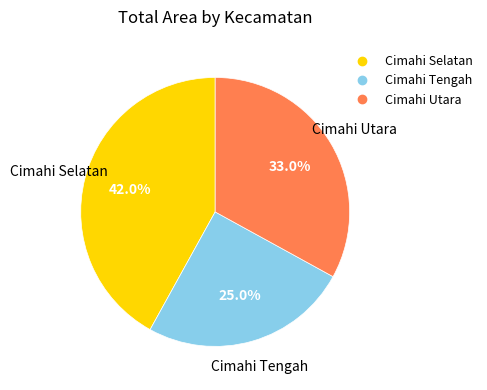

To the nearest percent, what portion does Cimahi Selatan represent?

42%